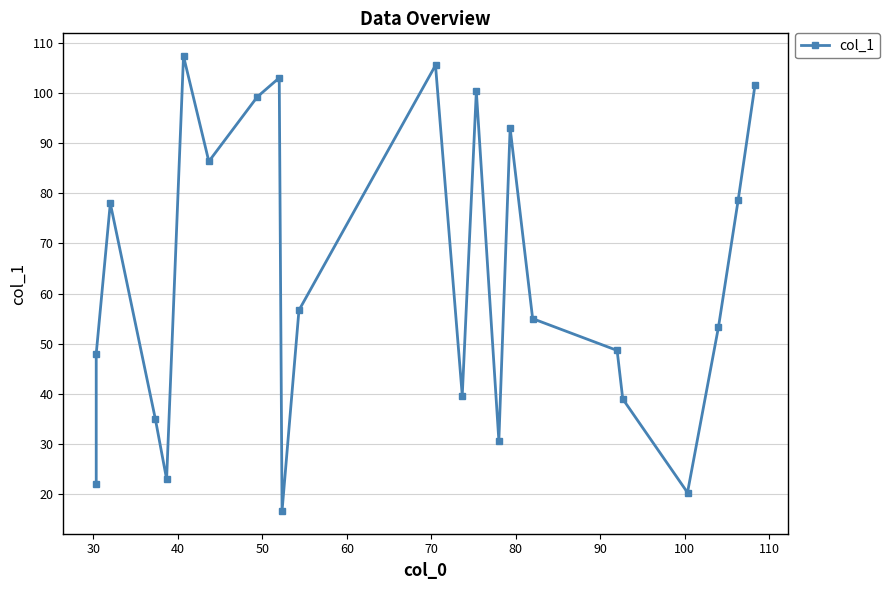

Reading right to left, what are all the values shown in this chart?

101.7	78.7	53.3	20.3	39.0	48.7	55.0	93.0	30.7	100.3	39.7	105.5	56.7	16.7	103.0	99.2	86.3	107.3	23.0	35.0	78.0	48.0	22.0